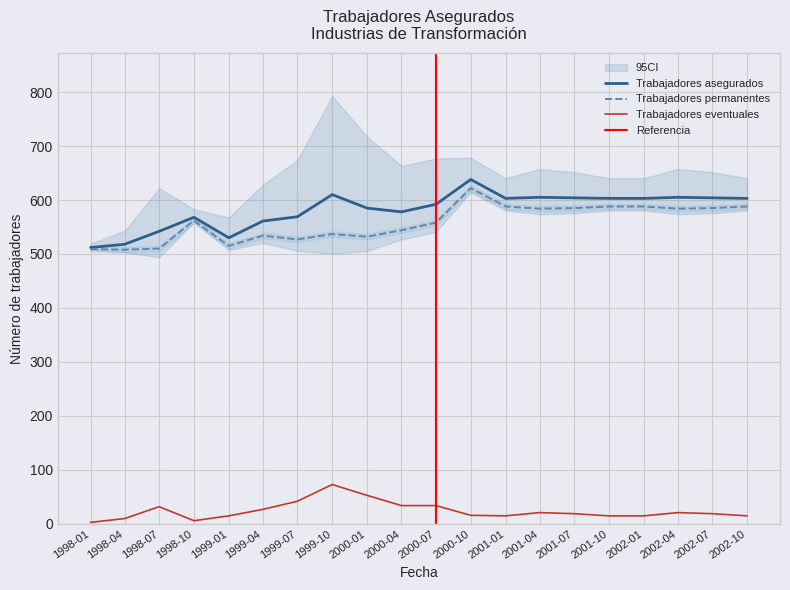

Is it true that Trabajadores asegurados equals 604 at 2002-07?

True